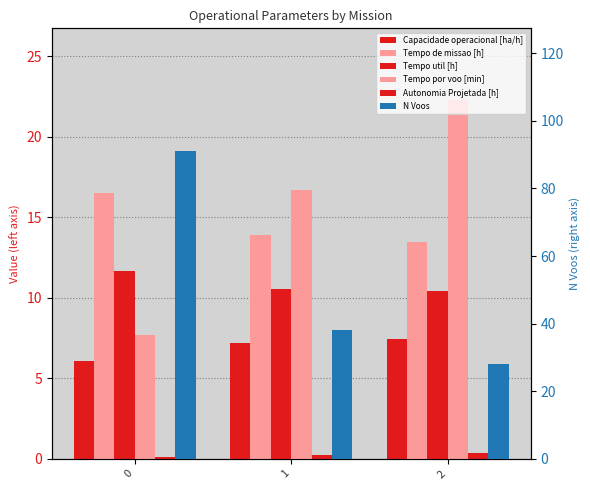

The Tempo de missao [h] series shows 28.2 at 0. True or false?

False